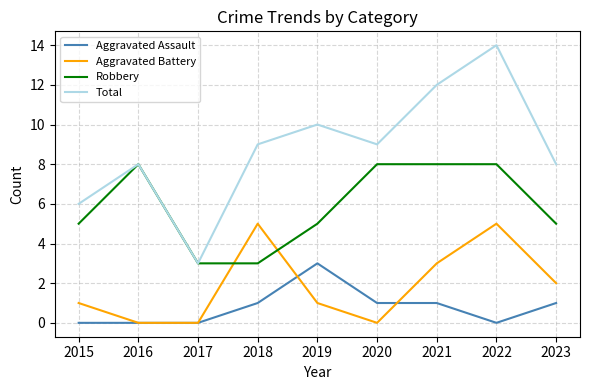

Is it true that Aggravated Assault equals 0 at 2022?

True